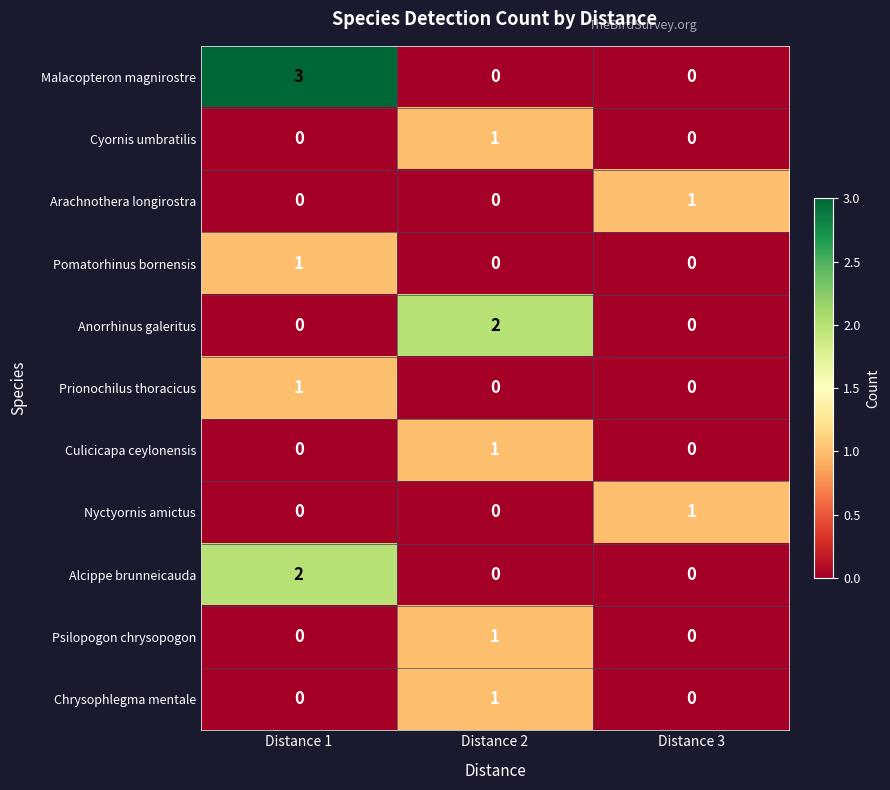

At which category is the sum across all series the highest?

Distance 1